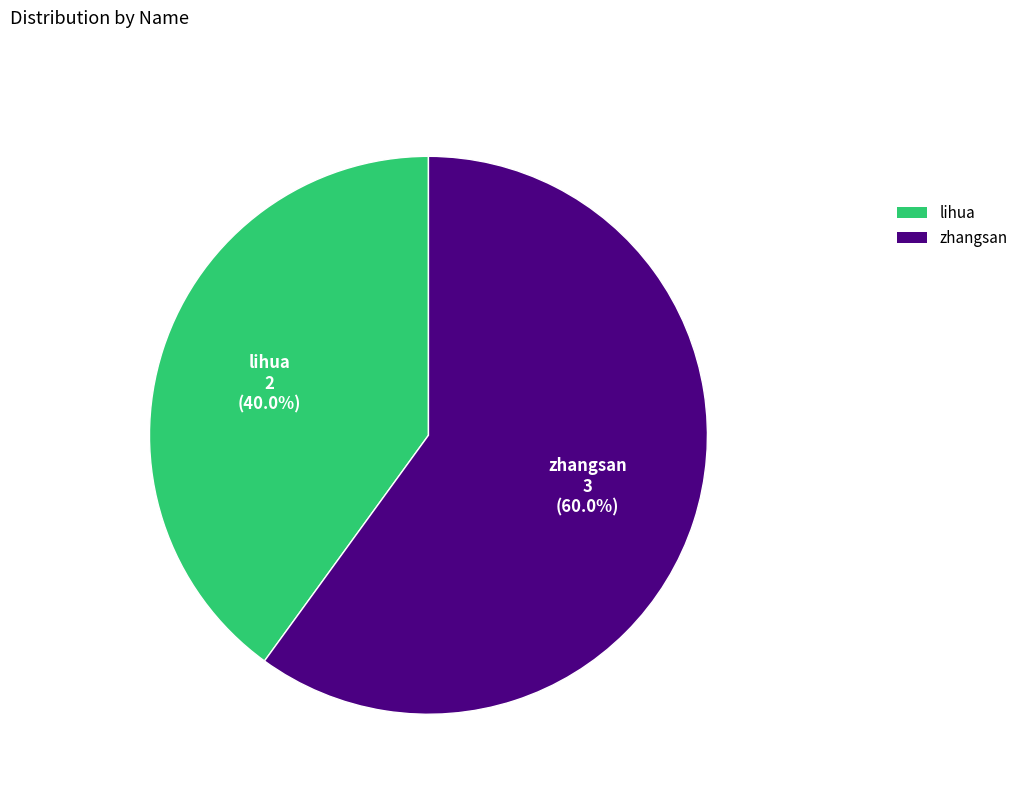

True or false: zhangsan accounts for 49% of the total.

False